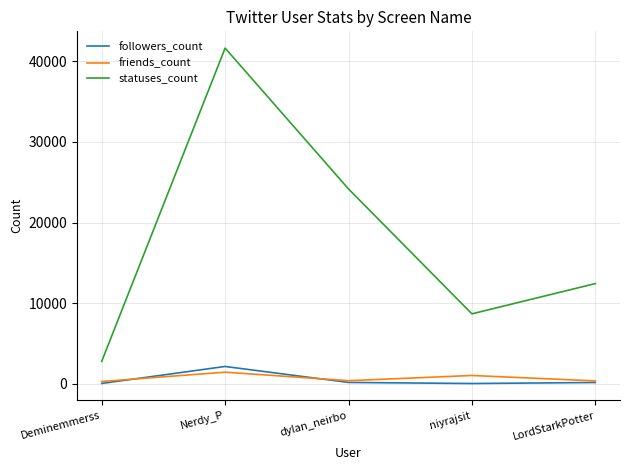

In followers_count, how many points are higher than both neighbors (excluding endpoints)?

1